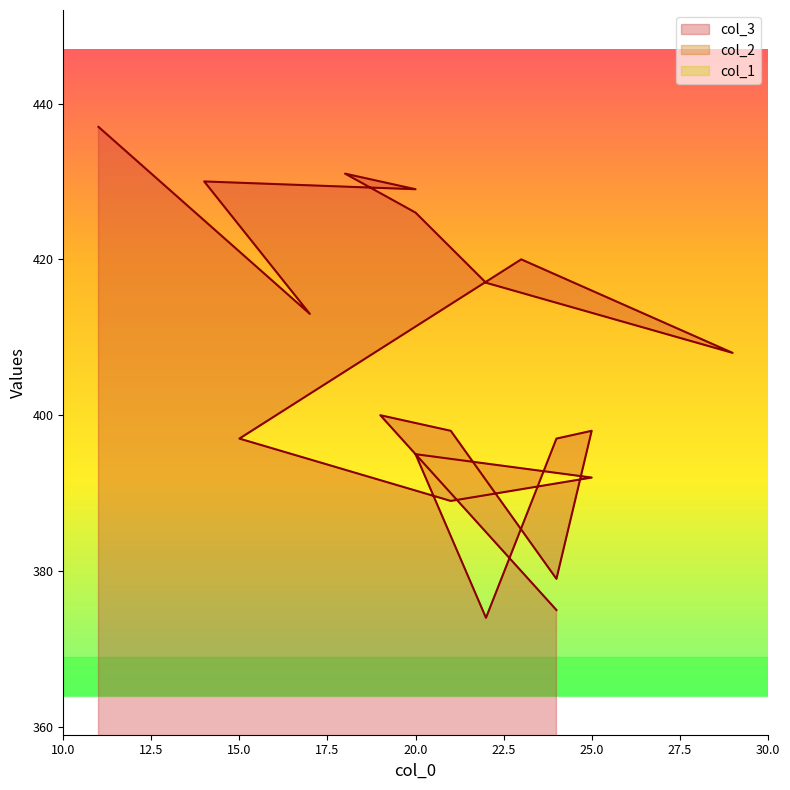

Where is col_3 nearest to the value 405?

29